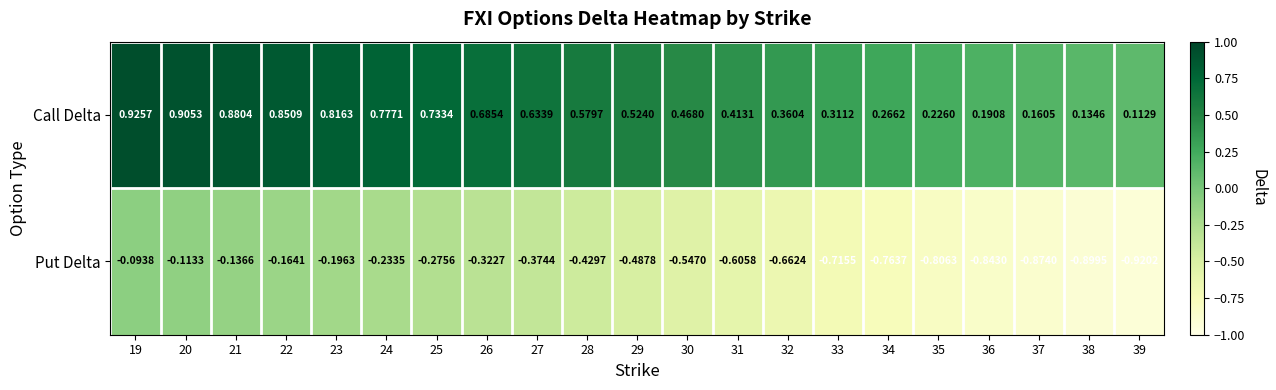

Between 22 and 25, which series saw the biggest shift?

Call Delta